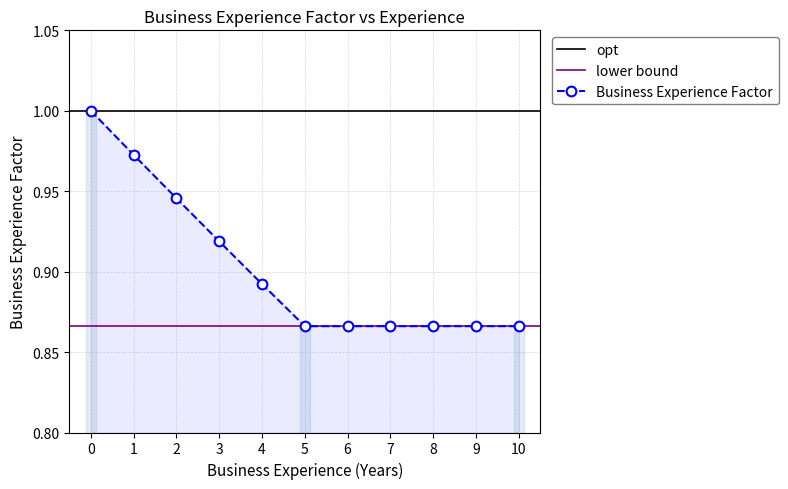

Rank the categories by value from lowest to highest.

5, 6, 7, 8, 9, 10, 4, 3, 2, 1, 0